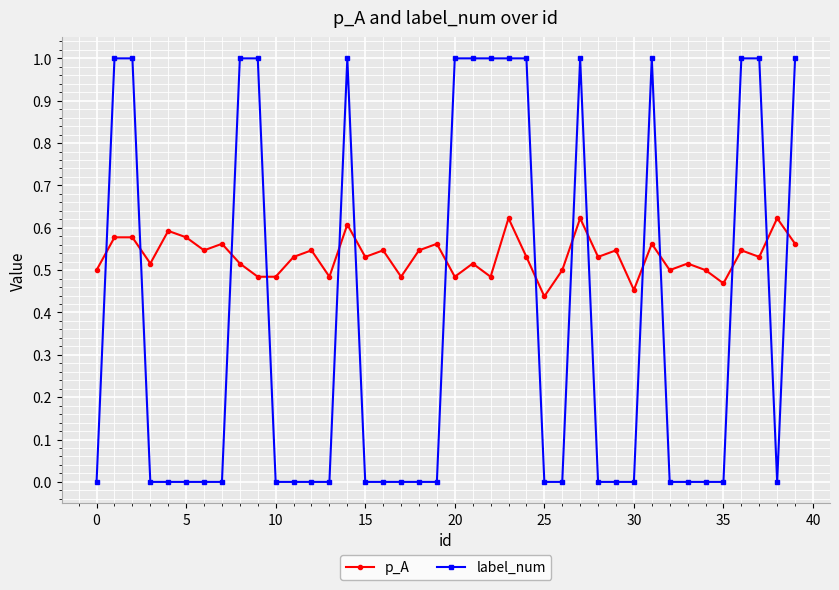

Which series has the largest total across all categories?

p_A